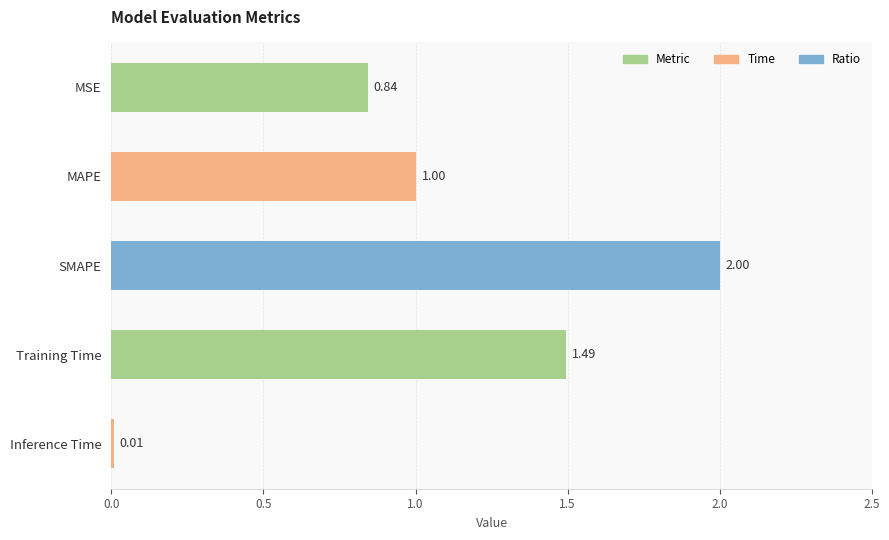

At which label is the value closest to 1?

MAPE